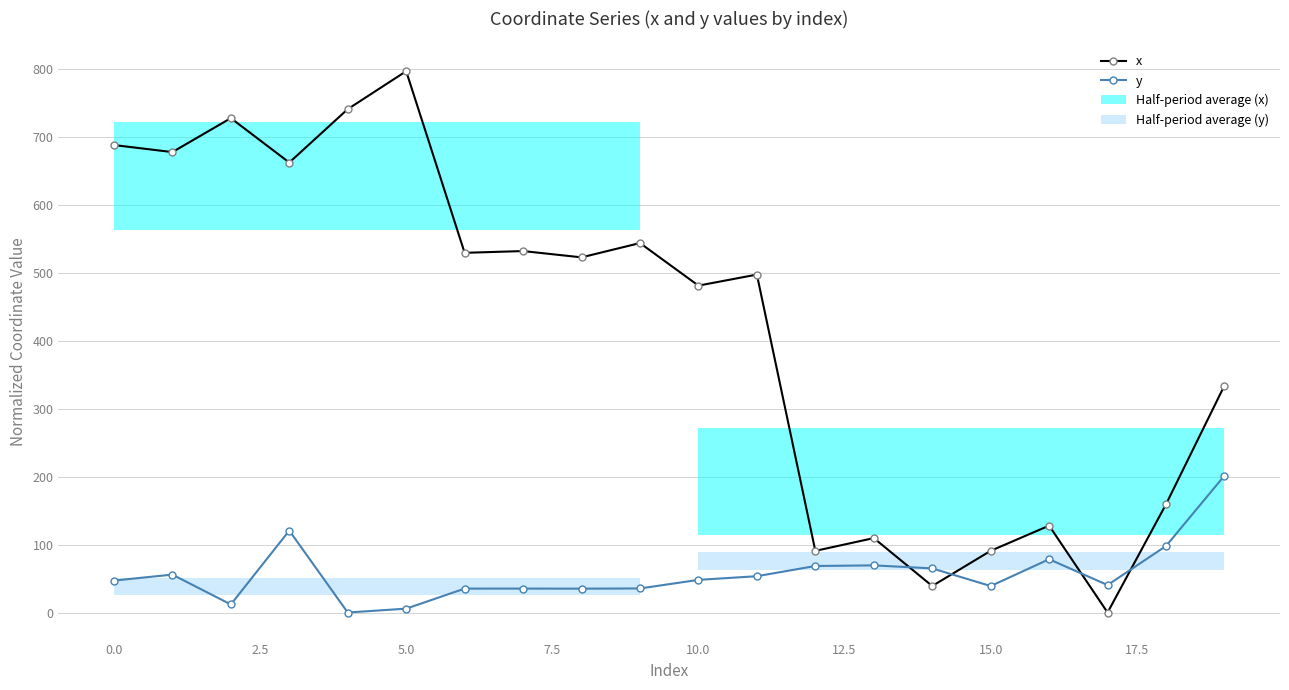

The x series shows 330.4 at 11. True or false?

False